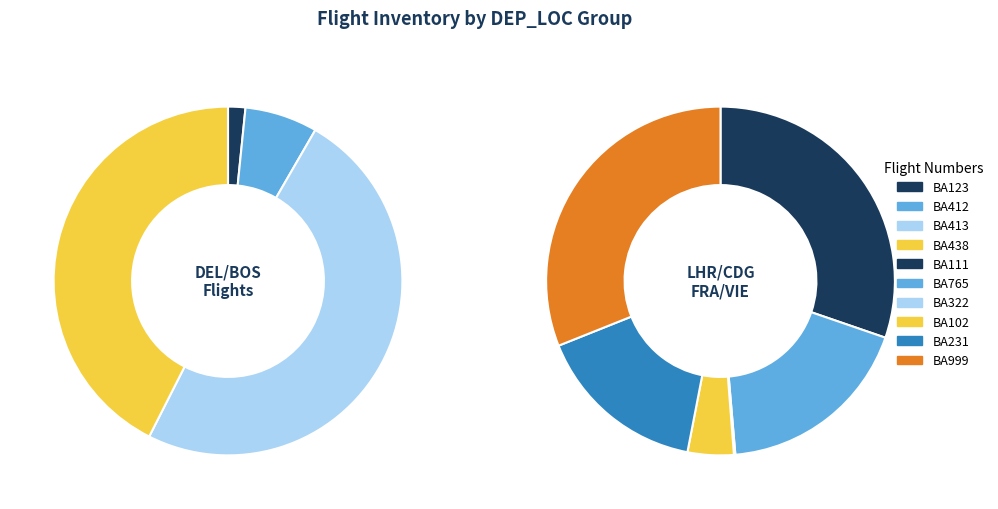

Which category has the biggest portion of the pie?

BA999